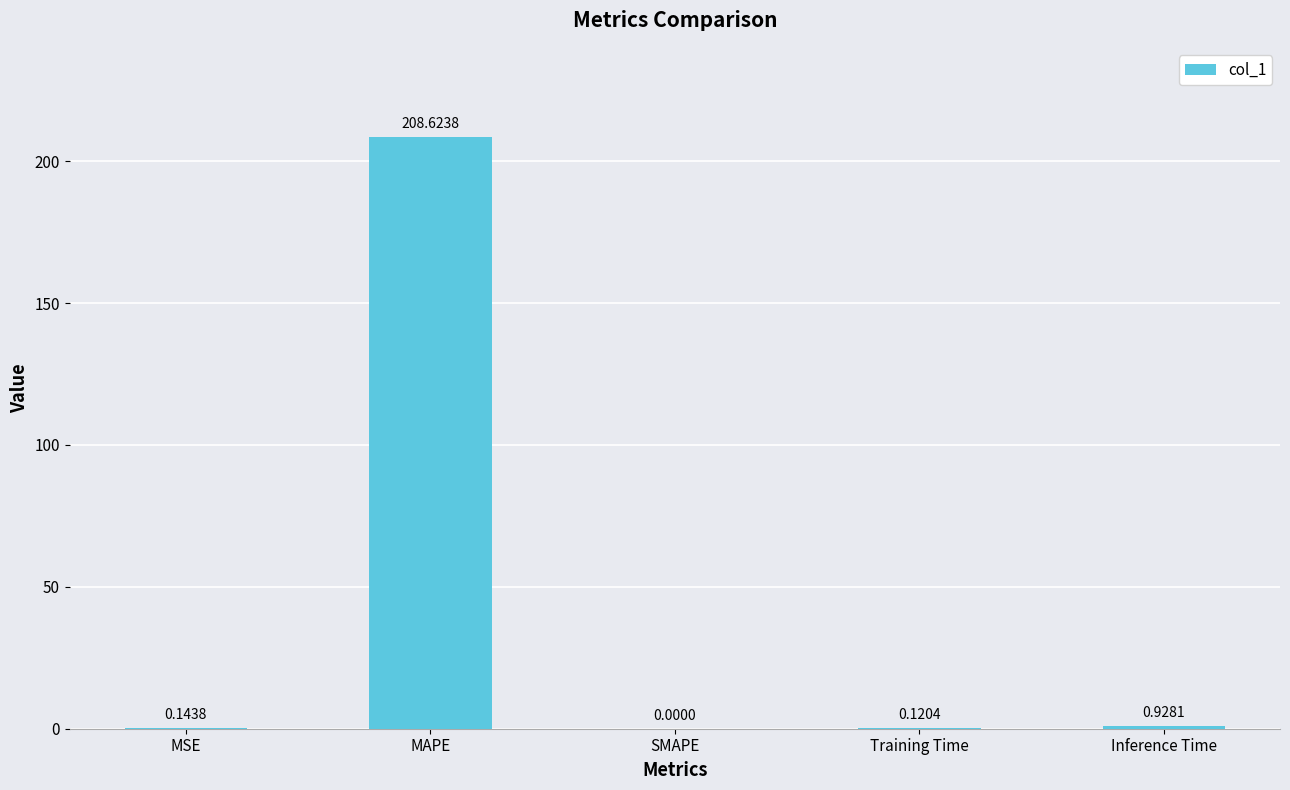

Which label corresponds to the largest value in the chart?

MAPE